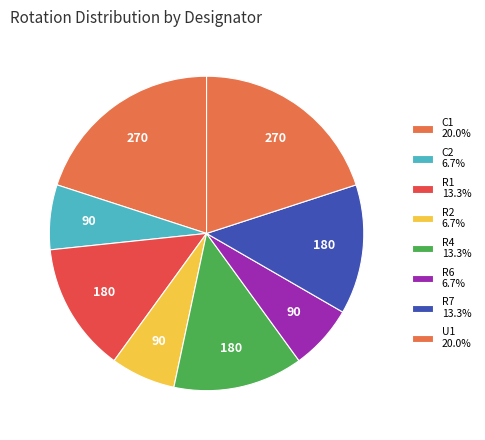

How many segments does this pie chart have?

8